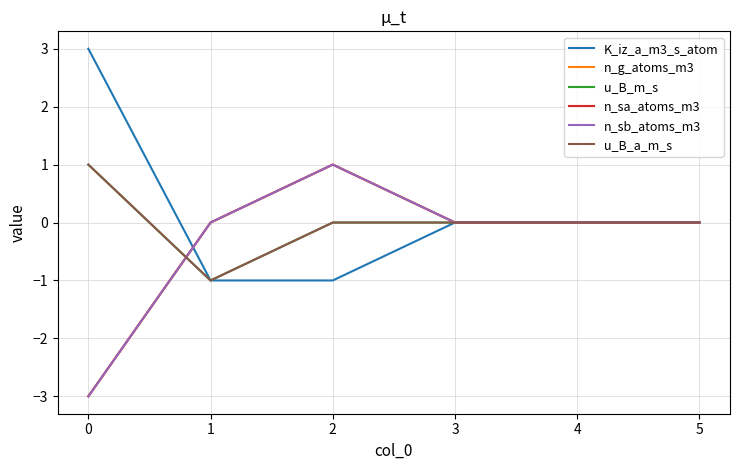

Does the chart have visible grid lines?

Yes